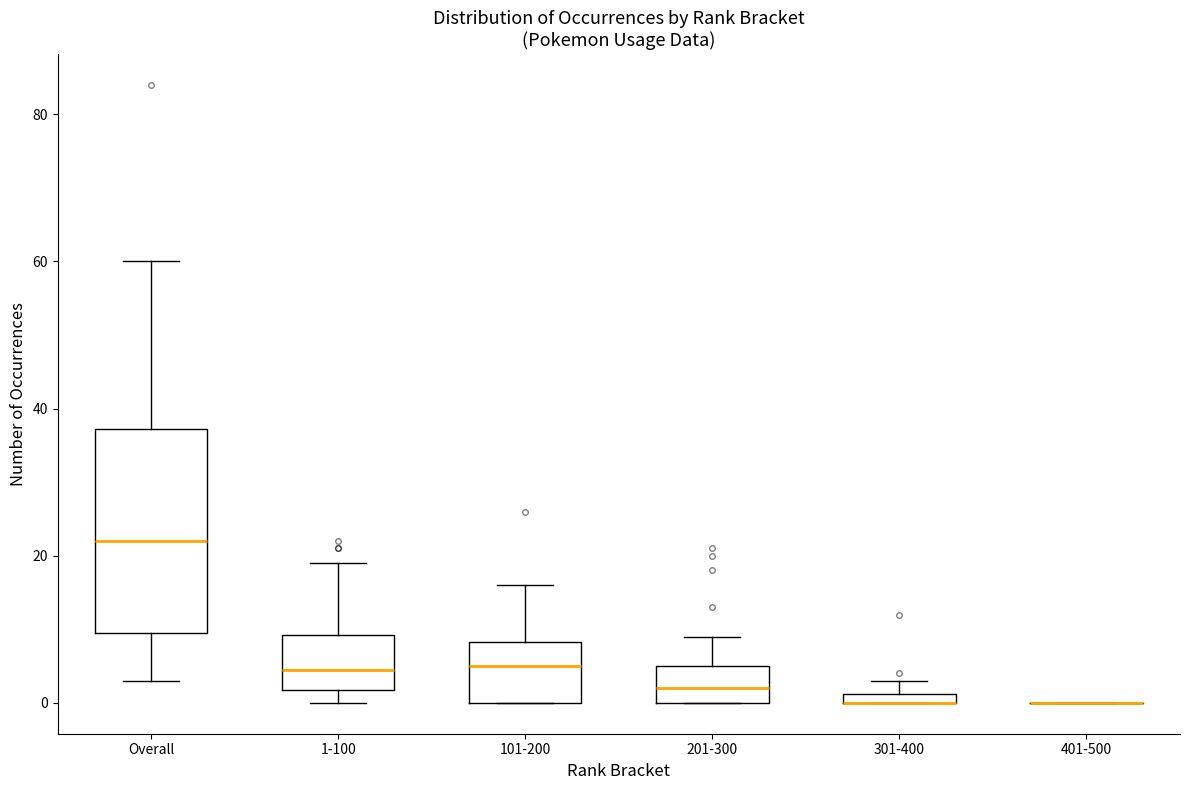

Comparing the boxes themselves (not the whiskers), which one is the tallest?

Overall